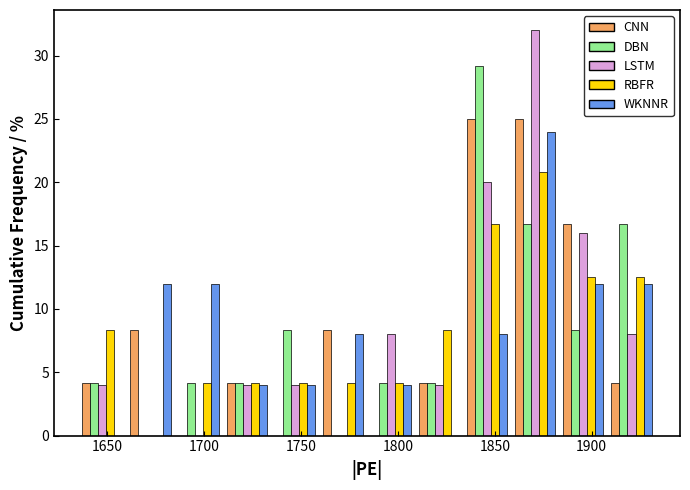

Reading left to right, transcribe this chart: for each range on the x-axis, give the height of each series' bar. Neither the bar edges nor the heights are printed on the chart, so give them approximately, as read against the axes.

1635 to 1660: CNN=4.0	DBN=4.0	LSTM=4.0	RBFR=8.5	WKNNR=0
1660 to 1685: CNN=8.5	DBN=0	LSTM=0	RBFR=0	WKNNR=12.0
1685 to 1710: CNN=0	DBN=4.0	LSTM=0	RBFR=4.0	WKNNR=12.0
1710 to 1735: CNN=4.0	DBN=4.0	LSTM=4.0	RBFR=4.0	WKNNR=4.0
1735 to 1760: CNN=0	DBN=8.5	LSTM=4.0	RBFR=4.0	WKNNR=4.0
1760 to 1785: CNN=8.5	DBN=0	LSTM=0	RBFR=4.0	WKNNR=8.0
1785 to 1810: CNN=0	DBN=4.0	LSTM=8.0	RBFR=4.0	WKNNR=4.0
1810 to 1835: CNN=4.0	DBN=4.0	LSTM=4.0	RBFR=8.5	WKNNR=0
1835 to 1860: CNN=25.0	DBN=29.0	LSTM=20.0	RBFR=16.5	WKNNR=8.0
1860 to 1885: CNN=25.0	DBN=16.5	LSTM=32.0	RBFR=21.0	WKNNR=24.0
1885 to 1910: CNN=16.5	DBN=8.5	LSTM=16.0	RBFR=12.5	WKNNR=12.0
1910 to 1935: CNN=4.0	DBN=16.5	LSTM=8.0	RBFR=12.5	WKNNR=12.0